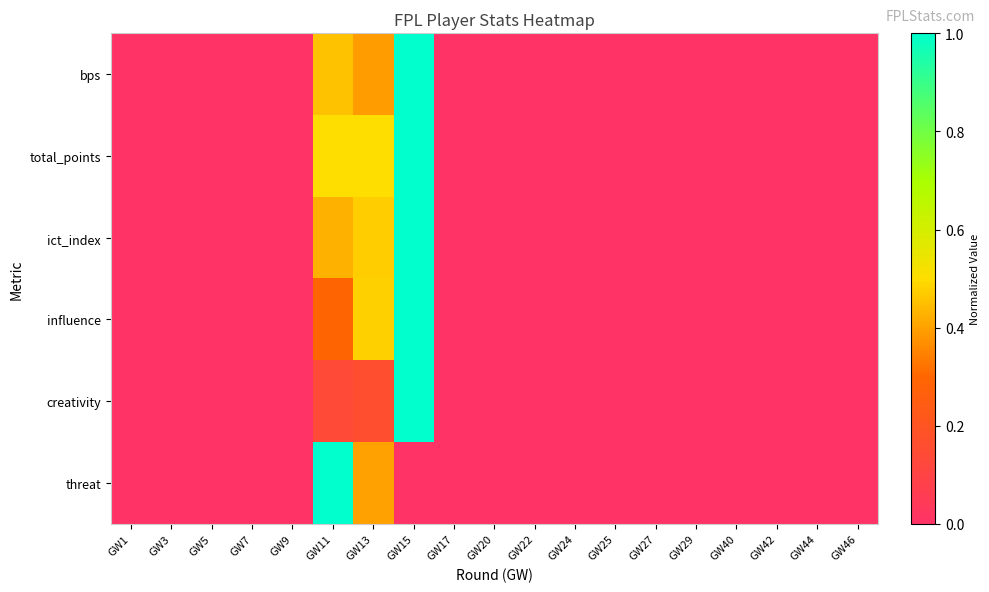

At which category is the sum across all series the highest?

GW15